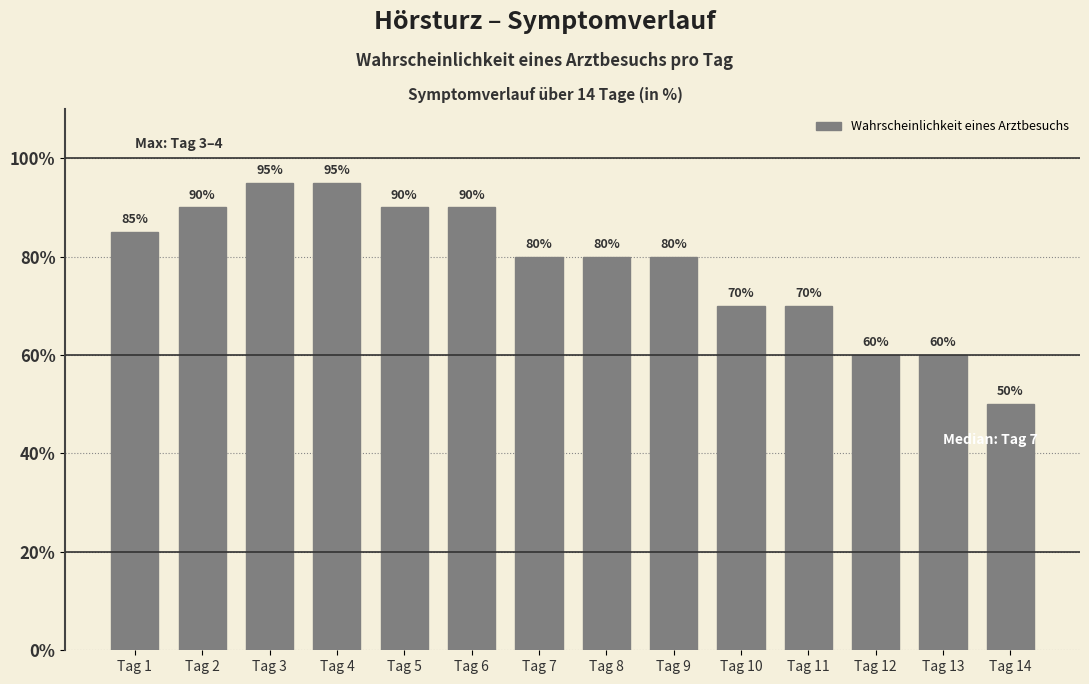

Reading right to left, list all the values displayed in this chart.

Tag 14=50	Tag 13=60	Tag 12=60	Tag 11=70	Tag 10=70	Tag 9=80	Tag 8=80	Tag 7=80	Tag 6=90	Tag 5=90	Tag 4=95	Tag 3=95	Tag 2=90	Tag 1=85